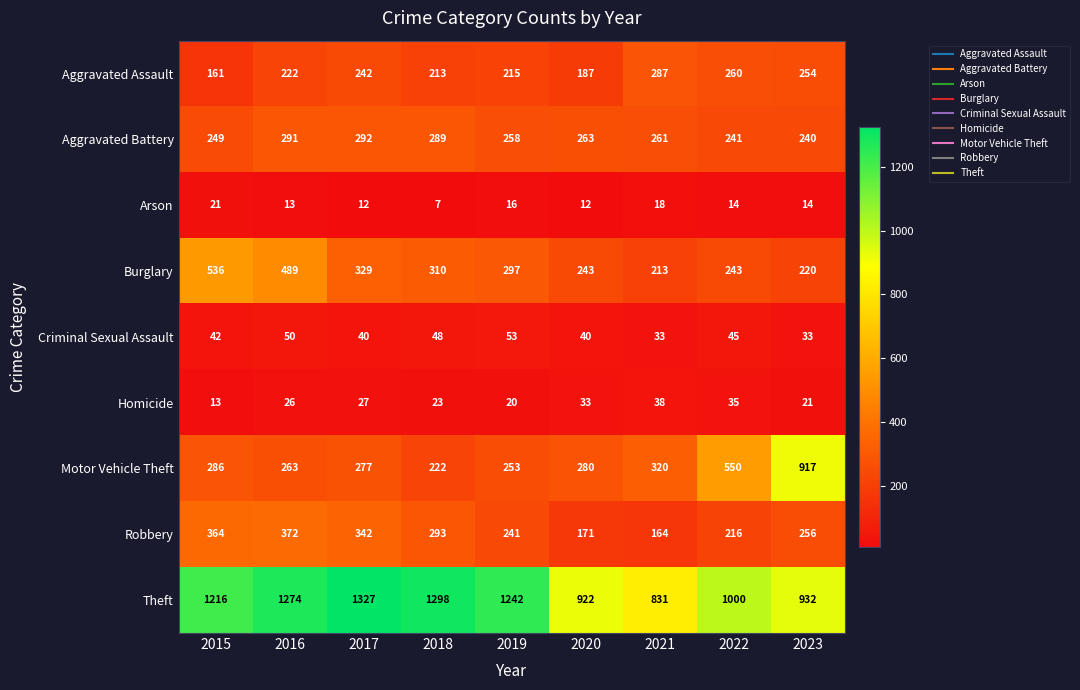

At which category does the chart reach its minimum across all series?

2018